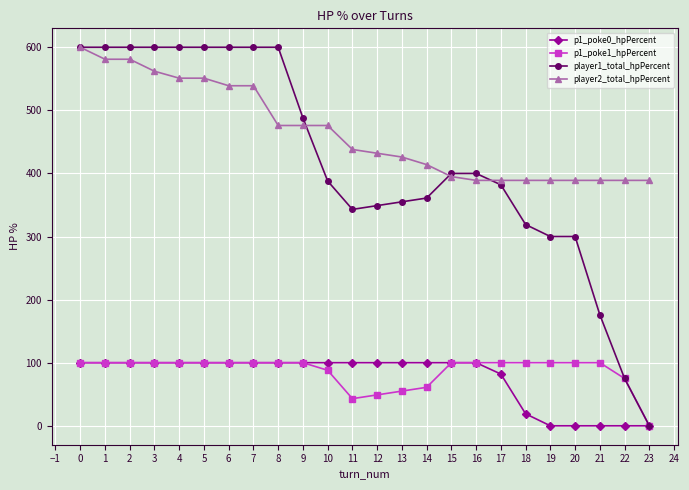

True or false: player2_total_hpPercent and p1_poke1_hpPercent cross at least once.

False